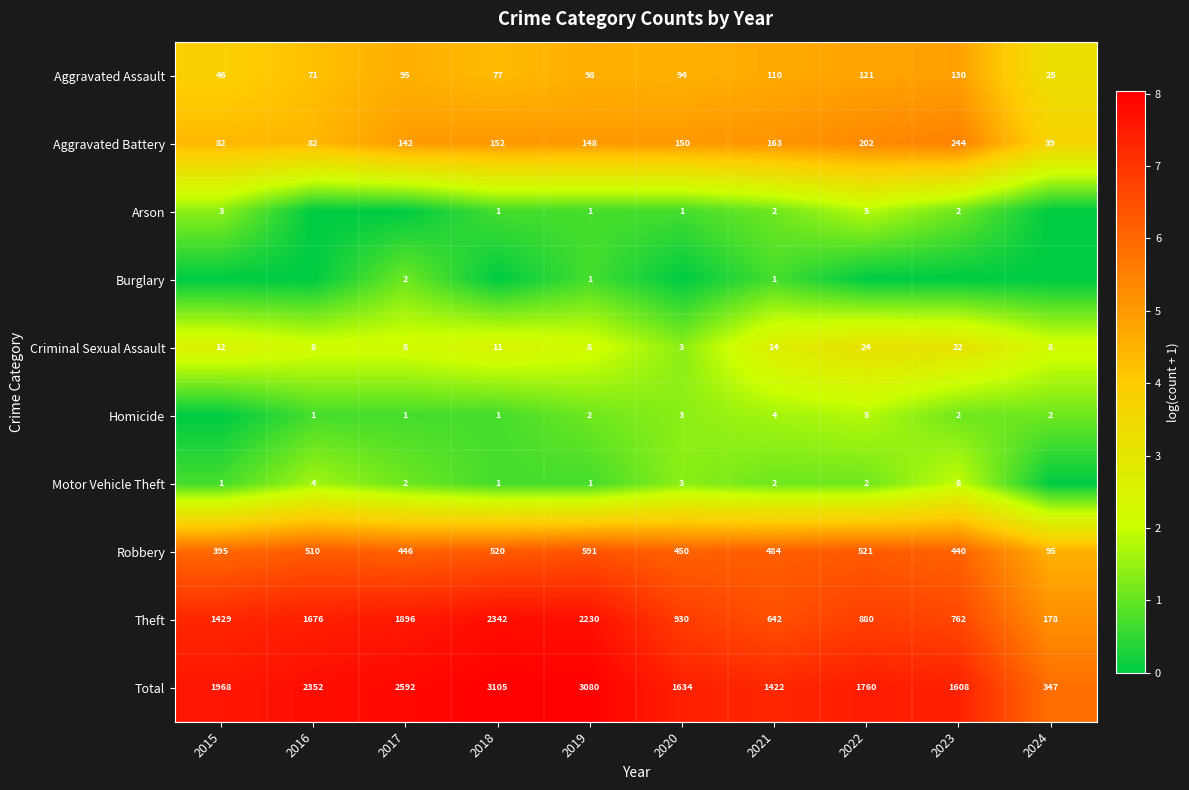

Rank the categories by Robbery value from lowest to highest.

2024, 2015, 2023, 2017, 2020, 2021, 2016, 2018, 2022, 2019